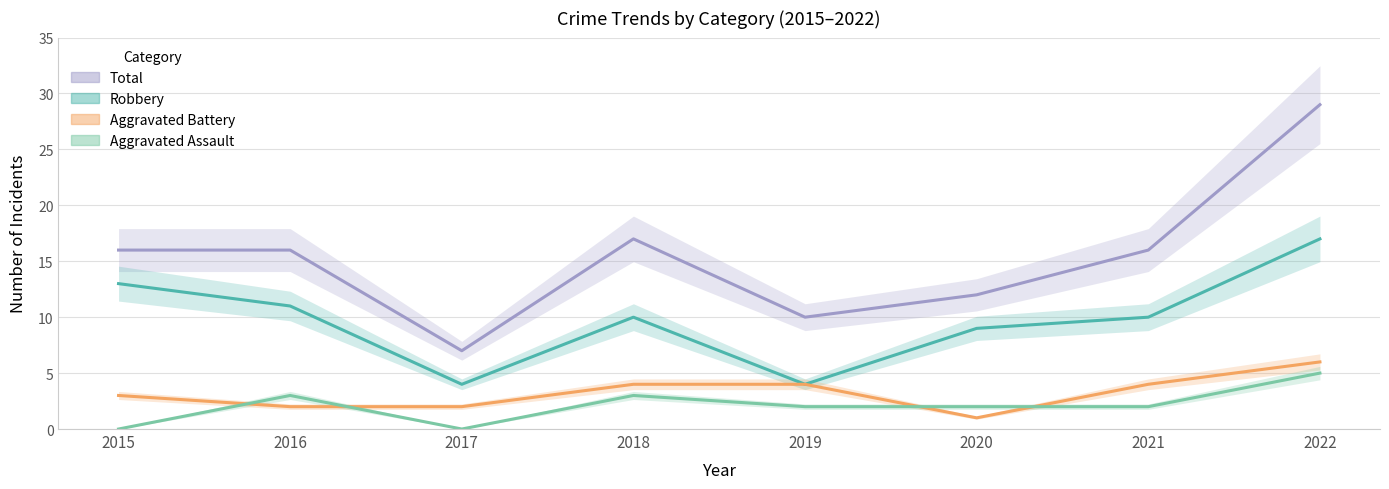

Which category has the highest value in the Robbery series?

2022